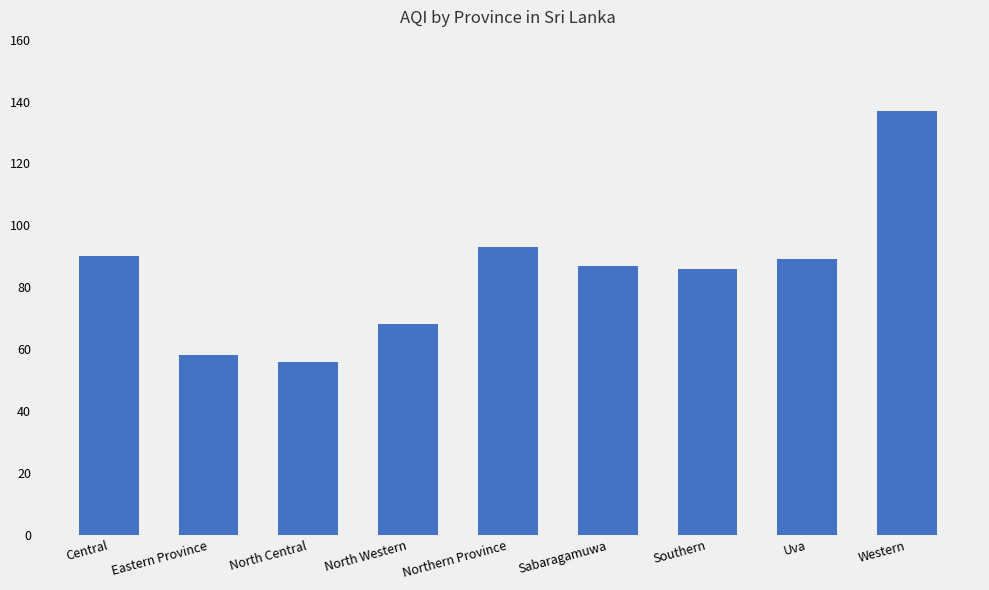

How many series are shown in this chart?

1